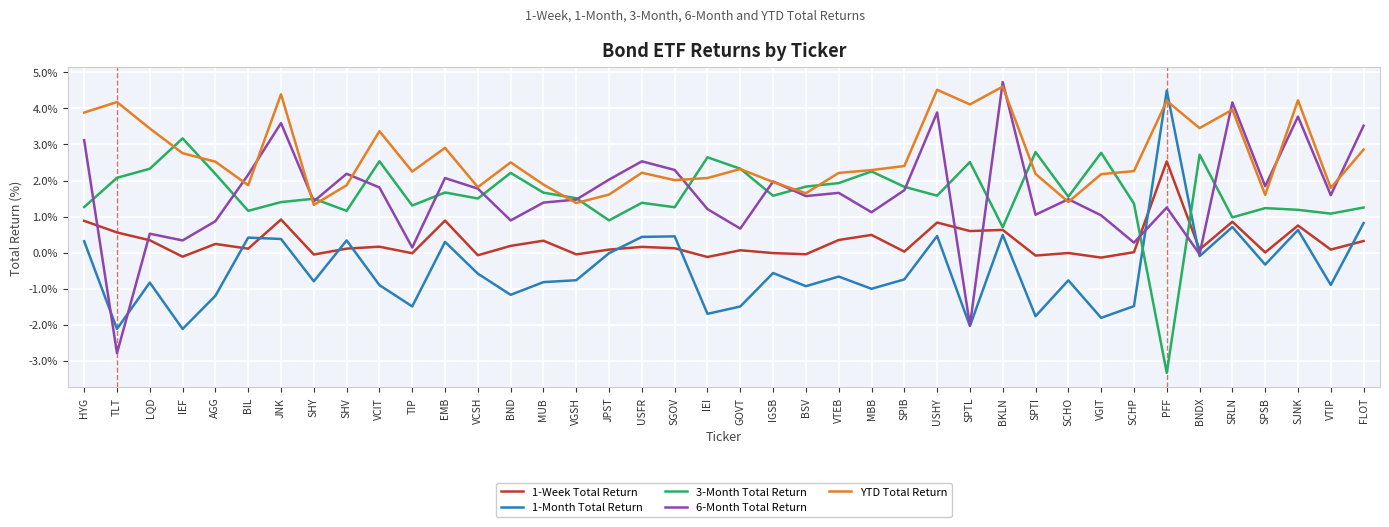

Which series has the largest range (max minus min)?

6-Month Total Return